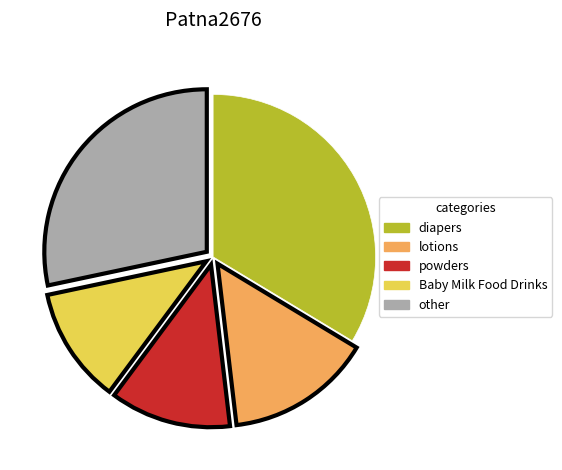

What is the ratio of the value at other to the value at diapers?

0.8